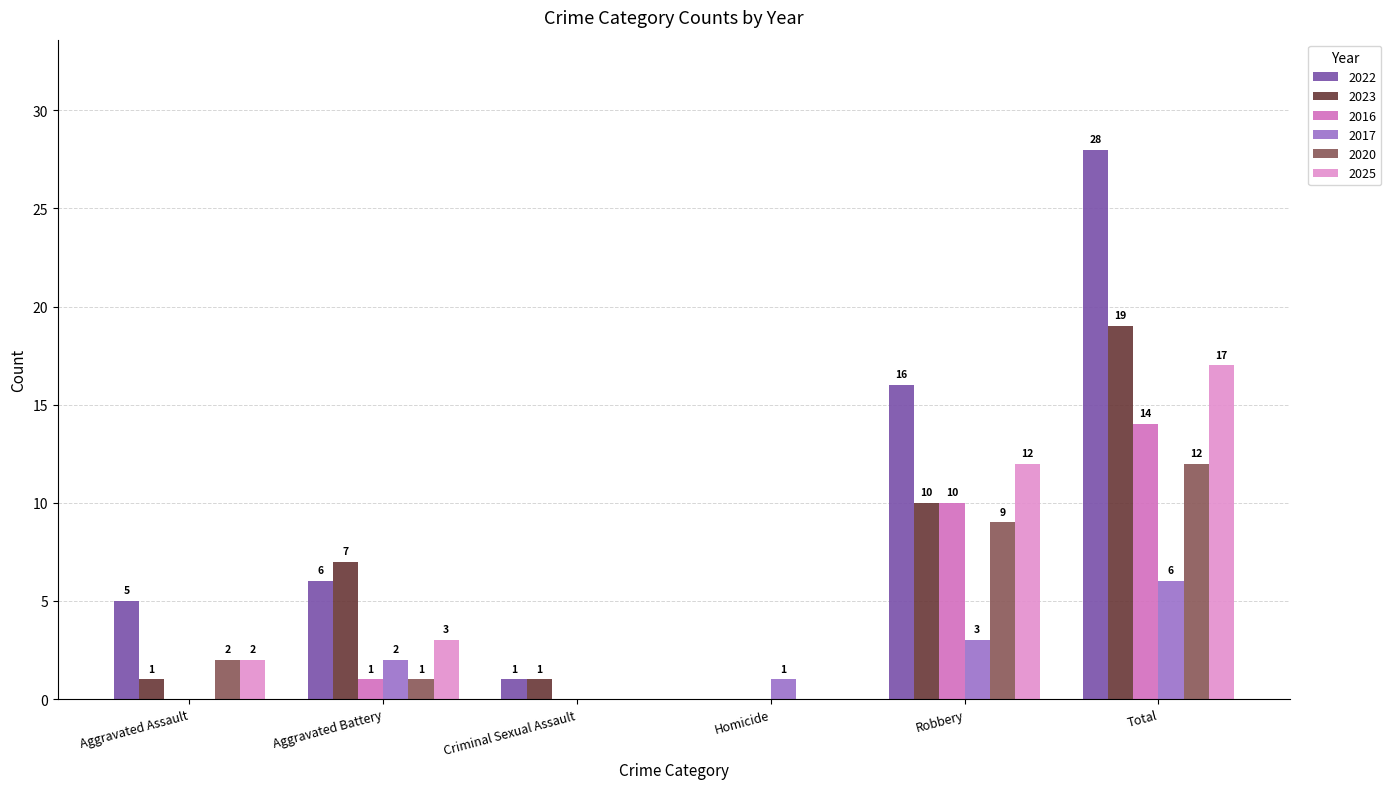

What is the label of the 3rd bar from the left?

Criminal Sexual Assault